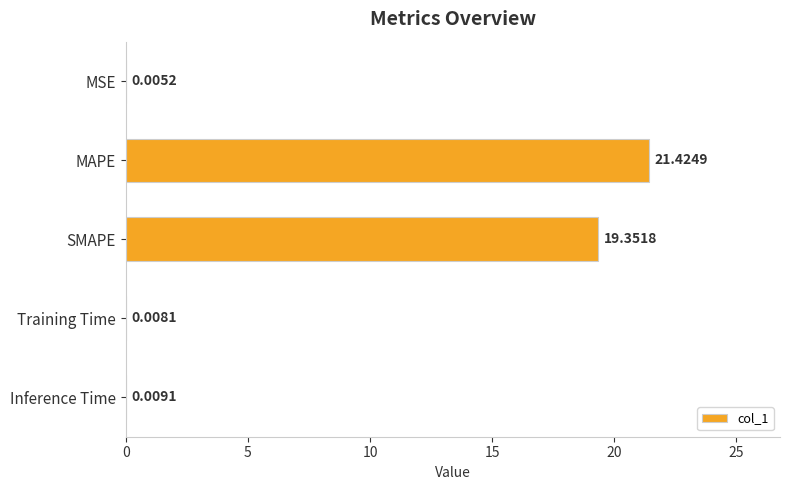

At which category does the chart reach its peak across all series?

MAPE